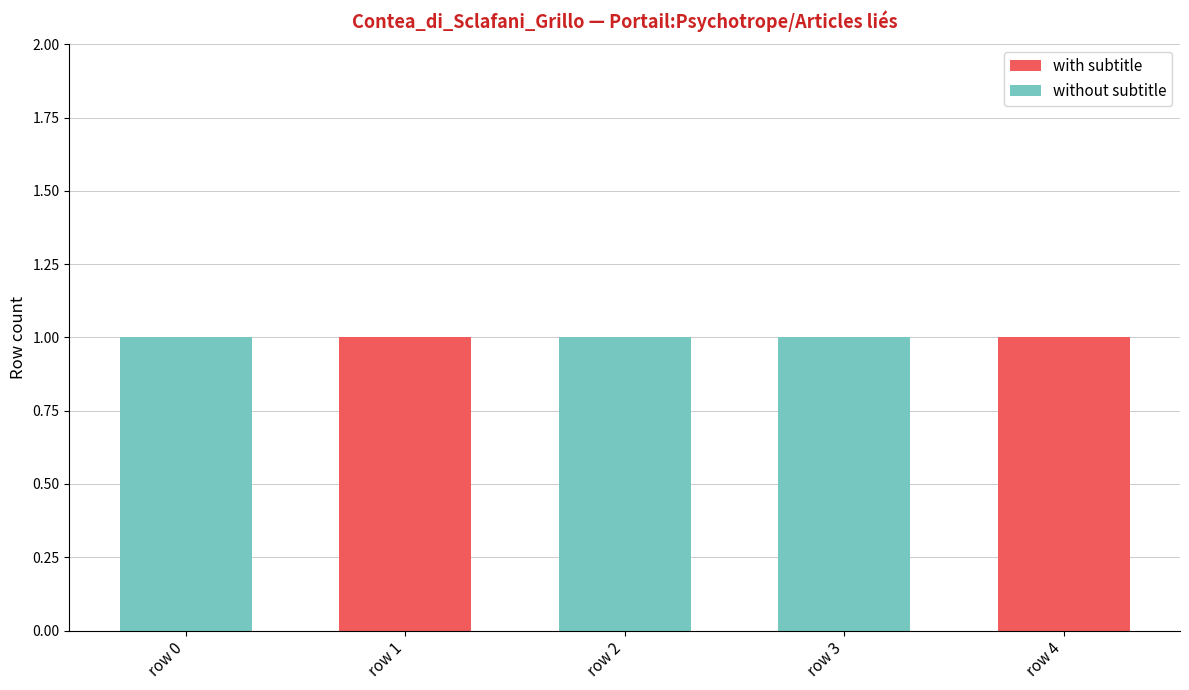

What is the total value across all series at row 0?

1